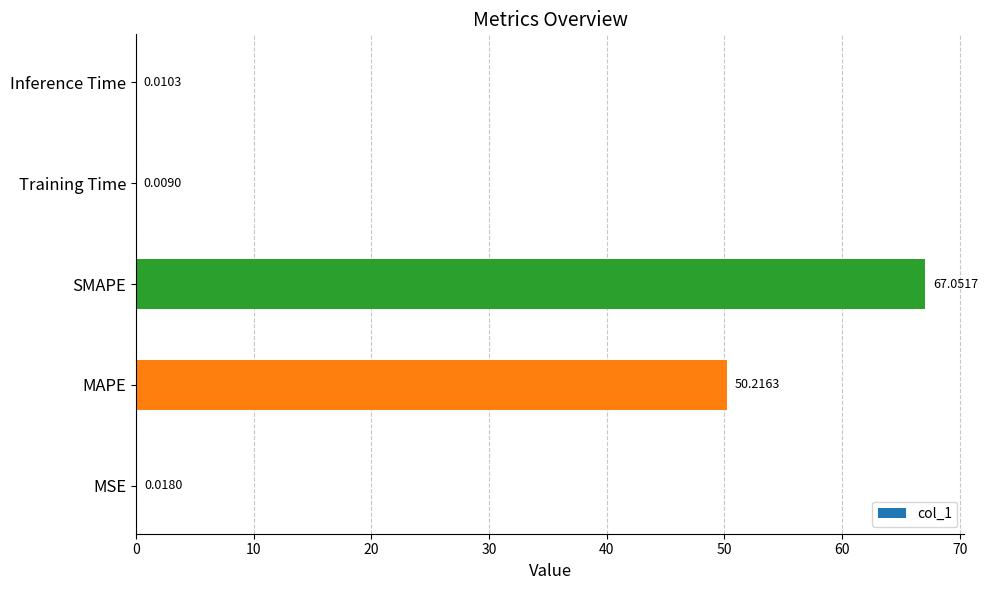

Where is the data nearest to the value 33?

MAPE